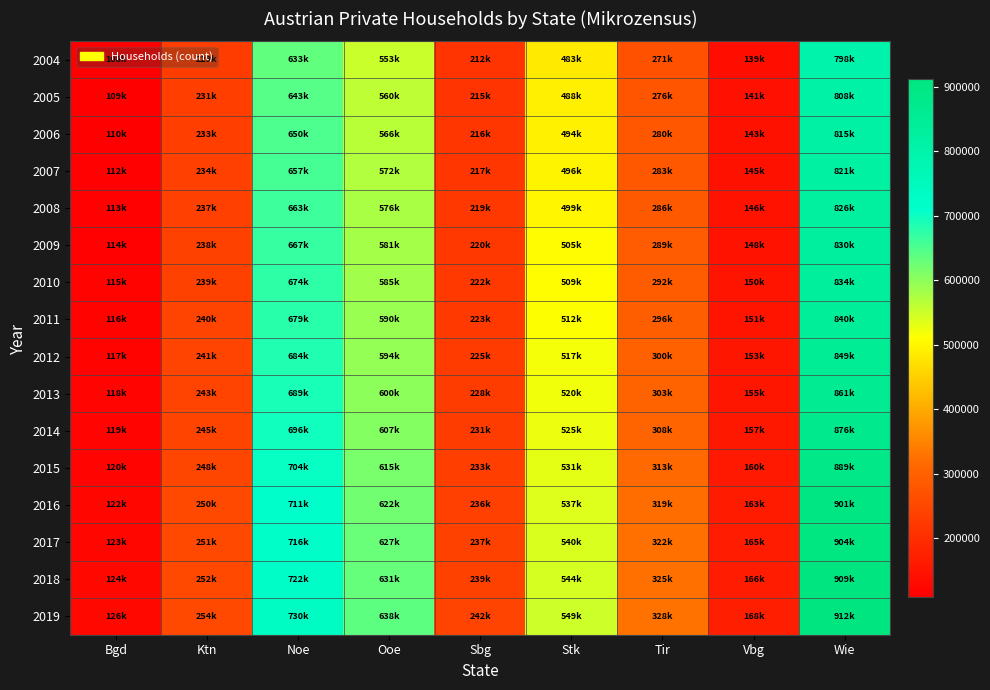

Rank the series by their maximum value, from lowest to highest.

2004, 2005, 2006, 2007, 2008, 2009, 2010, 2011, 2012, 2013, 2014, 2015, 2016, 2017, 2018, 2019